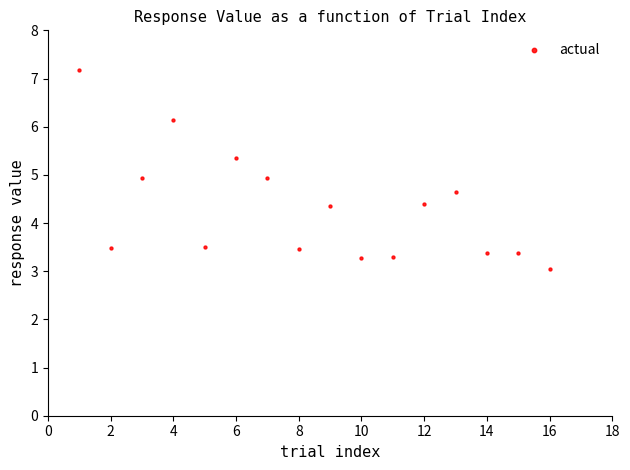

What is the range of X values (max minus min)?

15.0